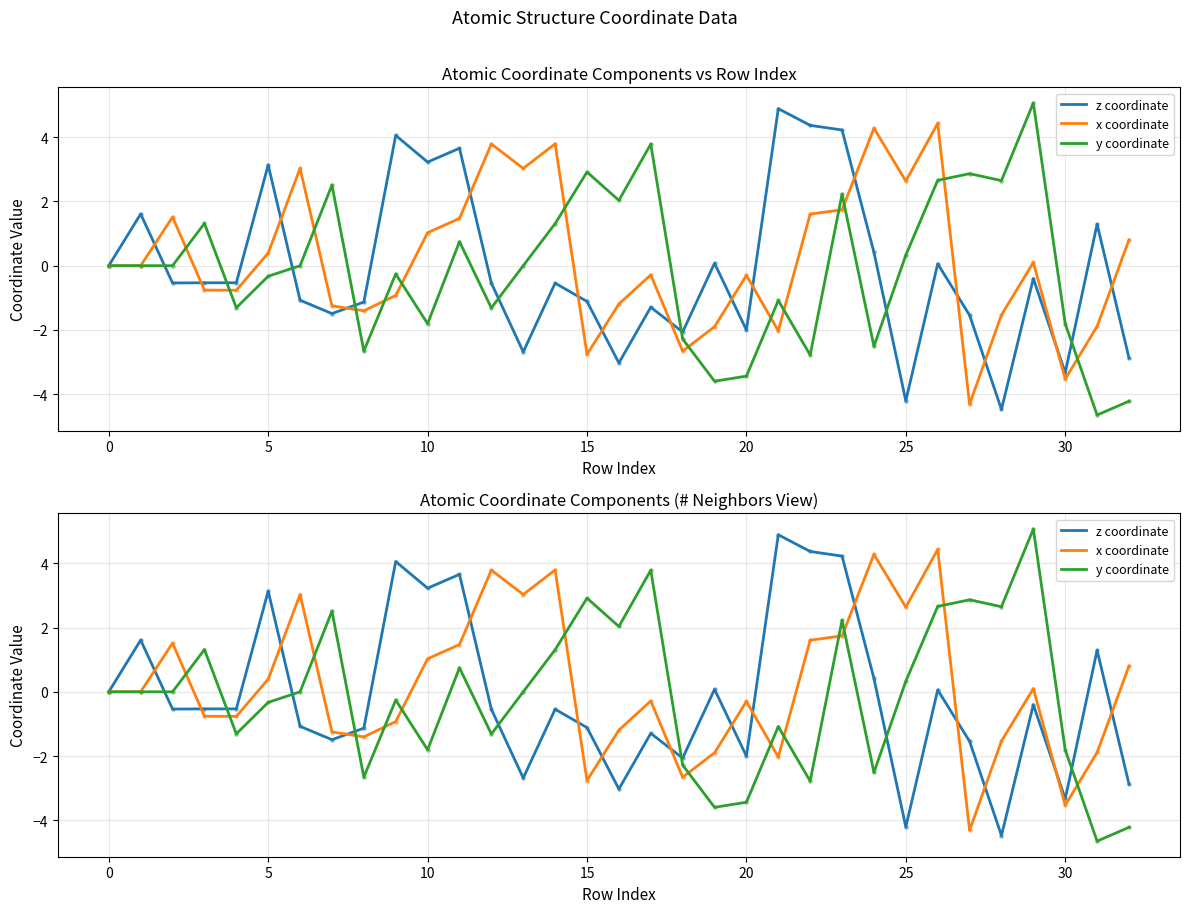

Which series reaches the maximum Y coordinate?

y coordinate